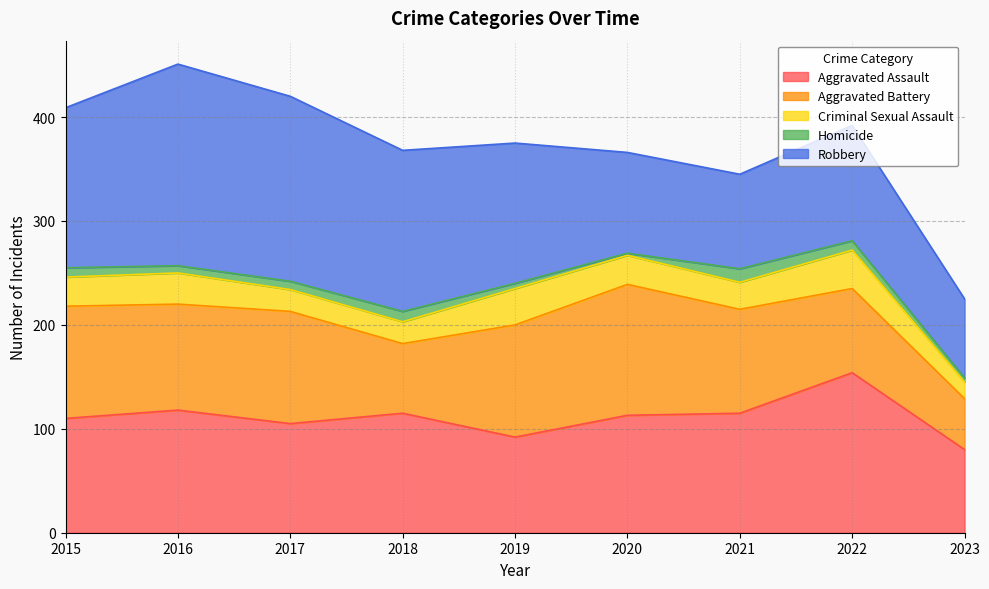

True or false: Homicide and Criminal Sexual Assault cross at least once.

False